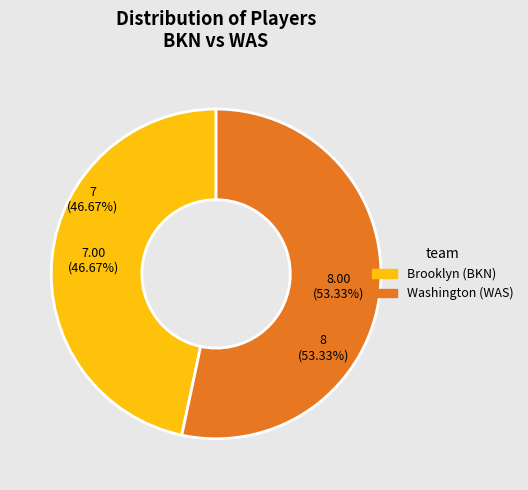

To the nearest percent, what portion does Brooklyn (BKN) represent?

47%